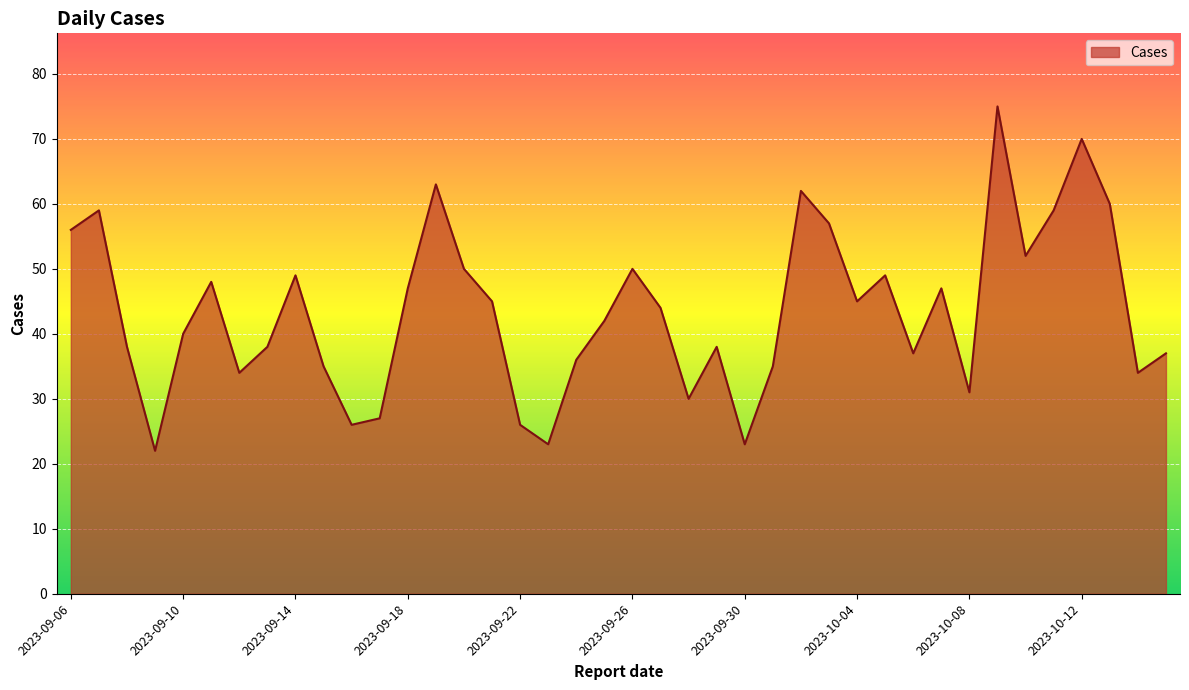

Rank the categories by value from highest to lowest.

2023-10-09, 2023-10-12, 2023-09-19, 2023-10-02, 2023-10-13, 2023-10-11, 2023-09-07, 2023-10-03, 2023-09-06, 2023-10-10, 2023-09-26, 2023-09-20, 2023-10-05, 2023-09-14, 2023-09-11, 2023-10-07, 2023-09-18, 2023-10-04, 2023-09-21, 2023-09-27, 2023-09-25, 2023-09-10, 2023-09-29, 2023-09-13, 2023-09-08, 2023-10-15, 2023-10-06, 2023-09-24, 2023-10-01, 2023-09-15, 2023-10-14, 2023-09-12, 2023-10-08, 2023-09-28, 2023-09-17, 2023-09-22, 2023-09-16, 2023-09-30, 2023-09-23, 2023-09-09